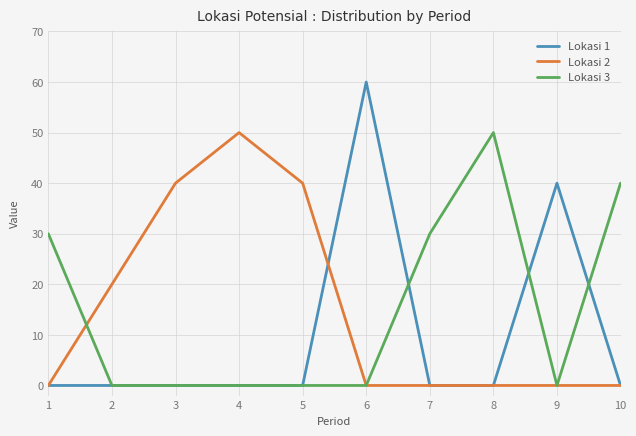

At which category is the sum across all series the highest?

6